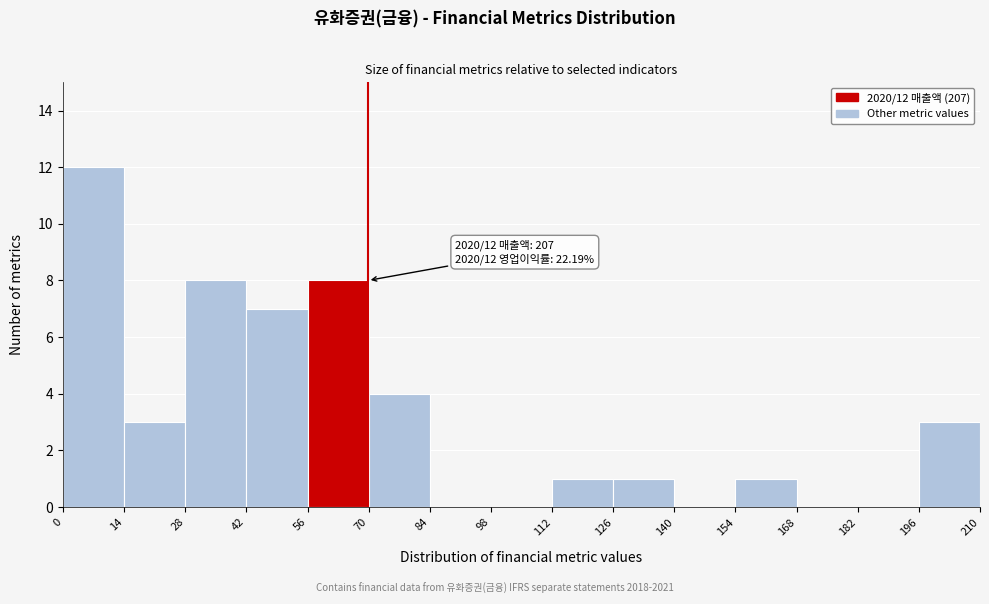

Over which range of the x-axis is the bar tallest?

0 to 14